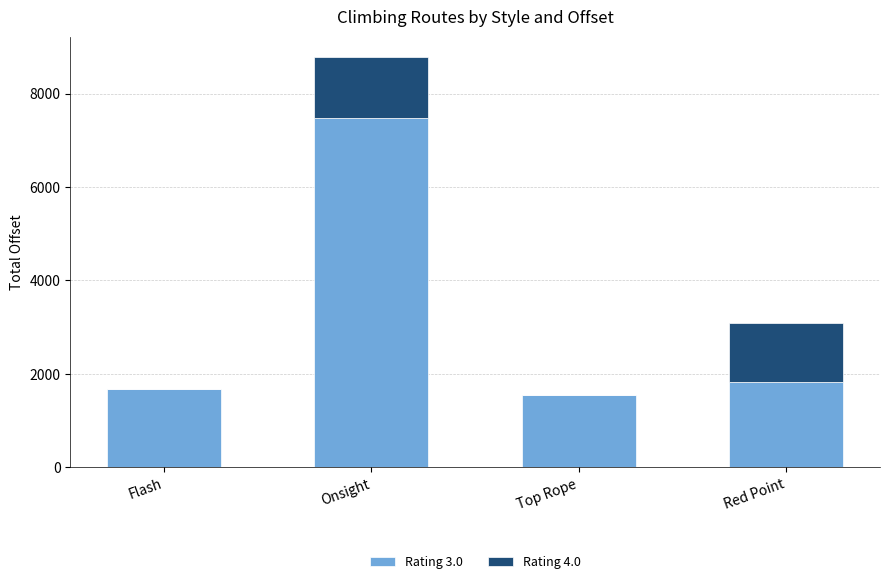

How many values in the Rating 3.0 series exceed 1823?

2